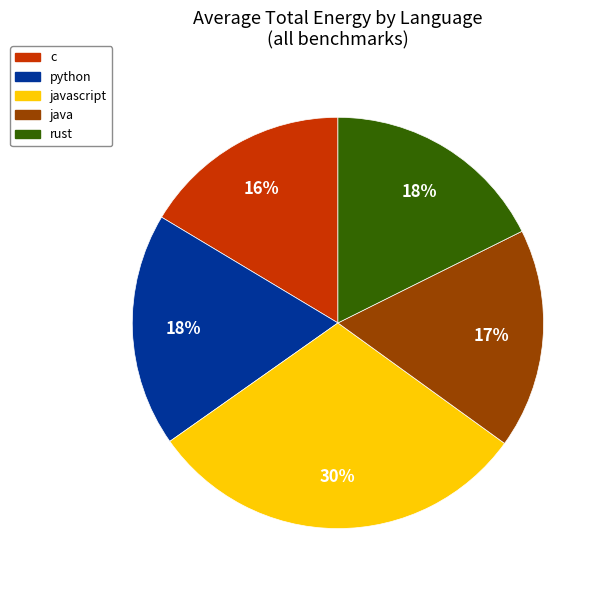

Is it true that c is 29% of the pie?

False